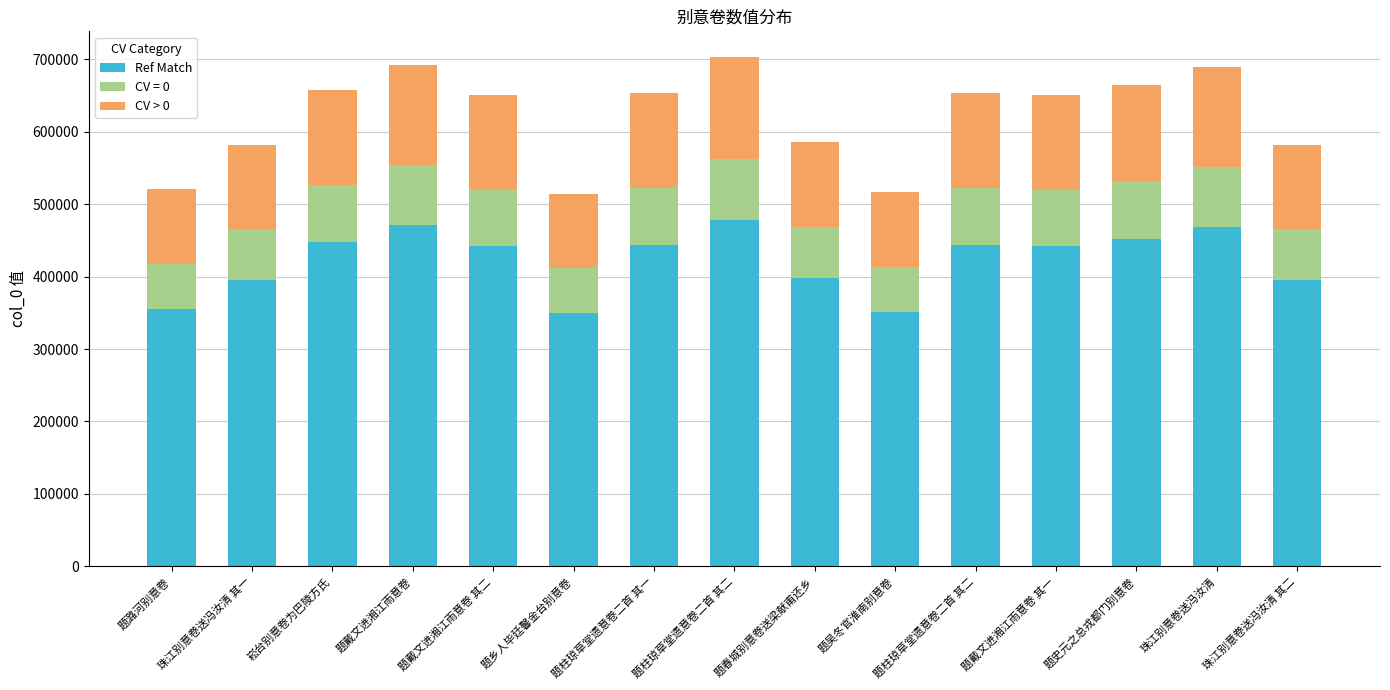

Rank the categories by CV > 0 value from lowest to highest.

题乡人毕廷馨金台别意卷, 题吴冬官淮南别意卷, 题潞河别意卷, 珠江别意卷送冯汝清 其一, 珠江别意卷送冯汝清 其二, 题春城别意卷送梁献甫还乡, 题戴文进湘江雨意卷 其一, 题戴文进湘江雨意卷 其二, 题柱琼草堂遗意卷二首 其一, 题柱琼草堂遗意卷二首 其二, 崧台别意卷为巴陵方氏, 题史元之总戎都门别意卷, 珠江别意卷送冯汝清, 题戴文进湘江雨意卷, 题柱琼草堂遗意卷二首 其二